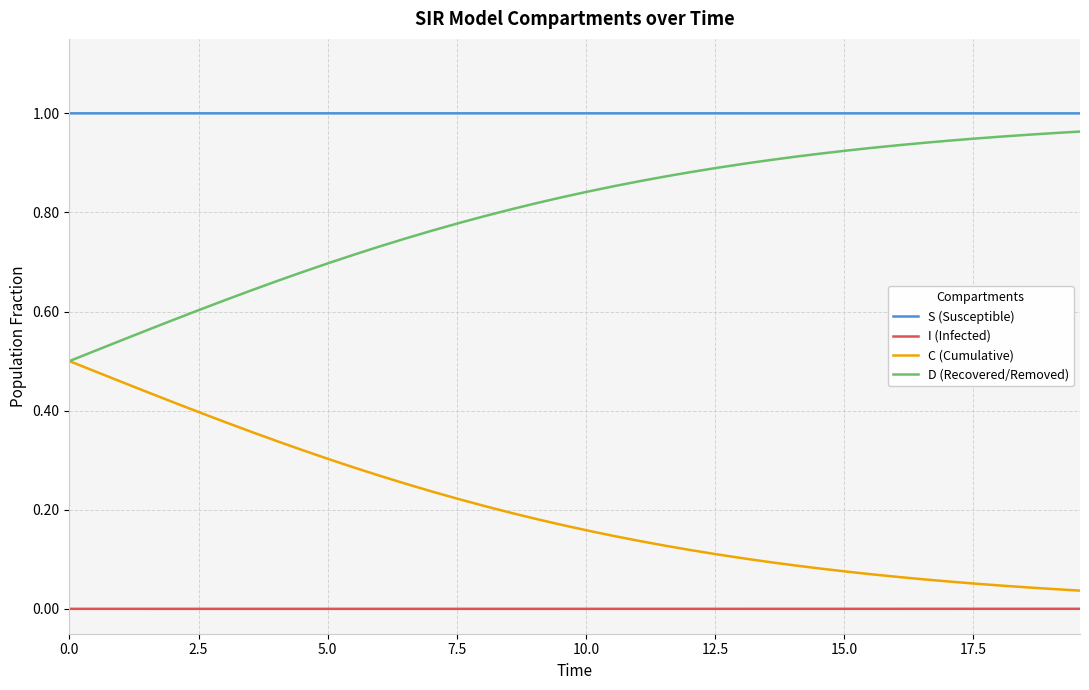

True or false: I (Infected) and D (Recovered/Removed) cross at least once.

False